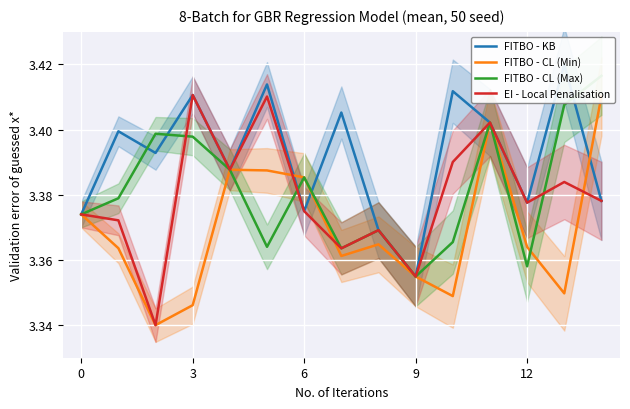

True or false: FITBO - CL (Min) and FITBO - KB intersect in this chart.

True